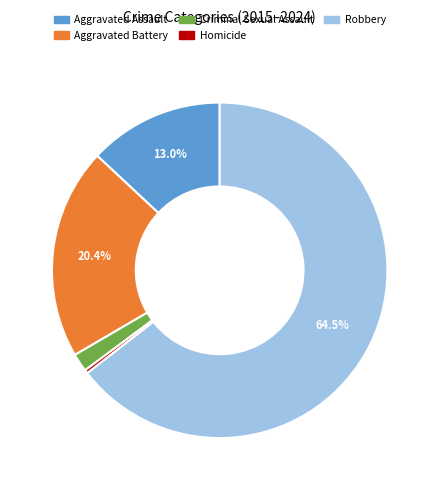

How many segments does this pie chart have?

5